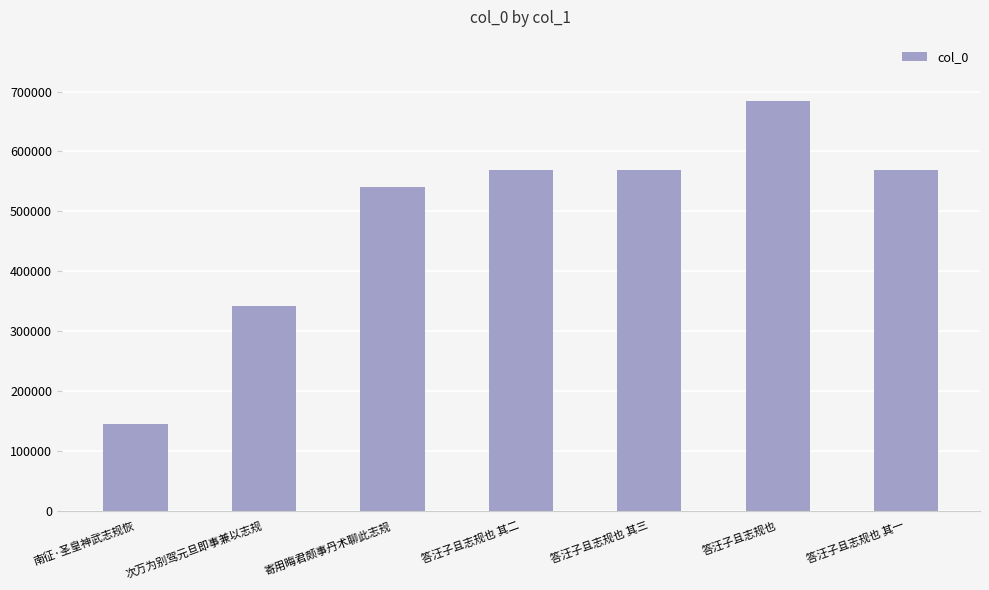

What is the ratio of the value at 次万为别驾元旦即事兼以志规 to the value at 答汪子且志规也 其二?

0.6